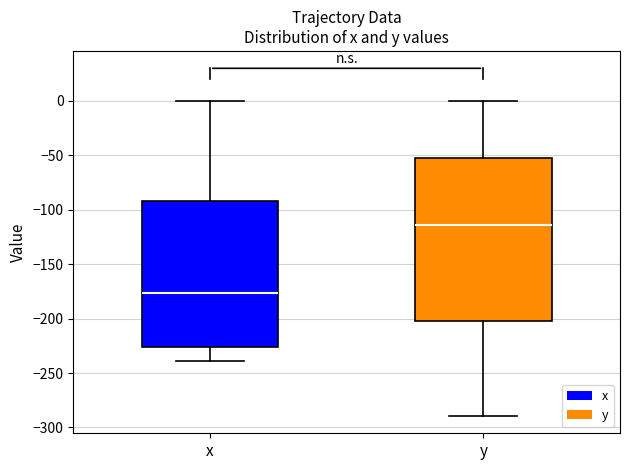

Reading left to right, transcribe this box plot: for each box, give where its median line is, the range the box spans, and where its two whiskers end, as read against the y-axis. The values are not printed on the chart, so give them approximately, as read against the axis.

x: median -175, box -225 to -90, whiskers -240 to 0
y: median -115, box -200 to -55, whiskers -290 to 0